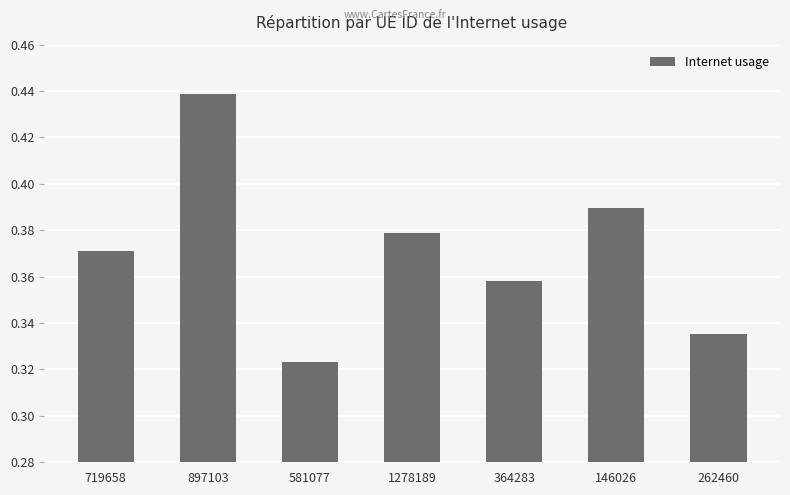

How many values are between 0 and 1?

7